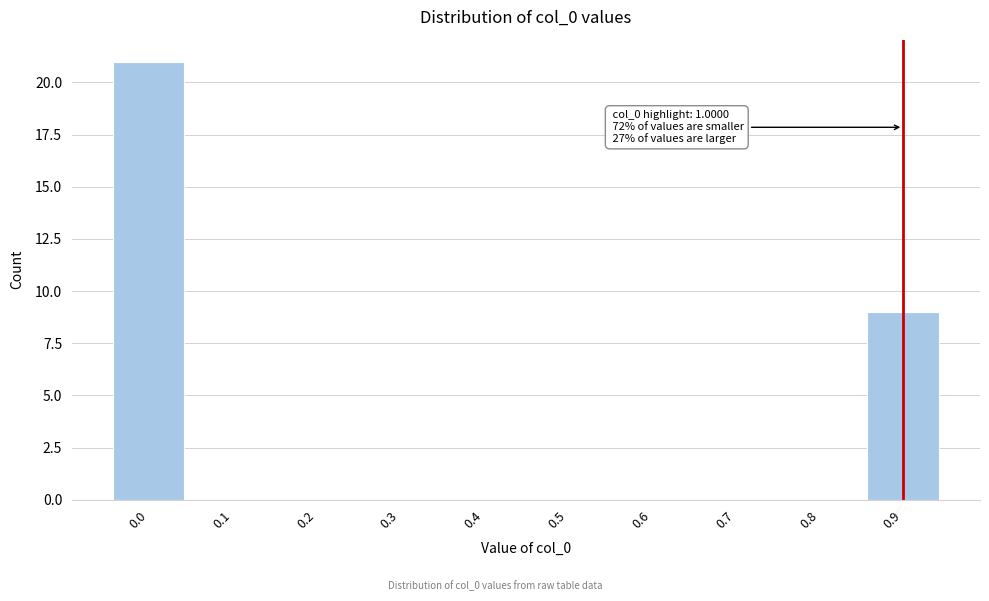

Reading left to right, what are all the values shown in this chart?

0.0=21	0.1=0	0.2=0	0.3=0	0.4=0	0.5=0	0.6=0	0.7=0	0.8=0	0.9=9